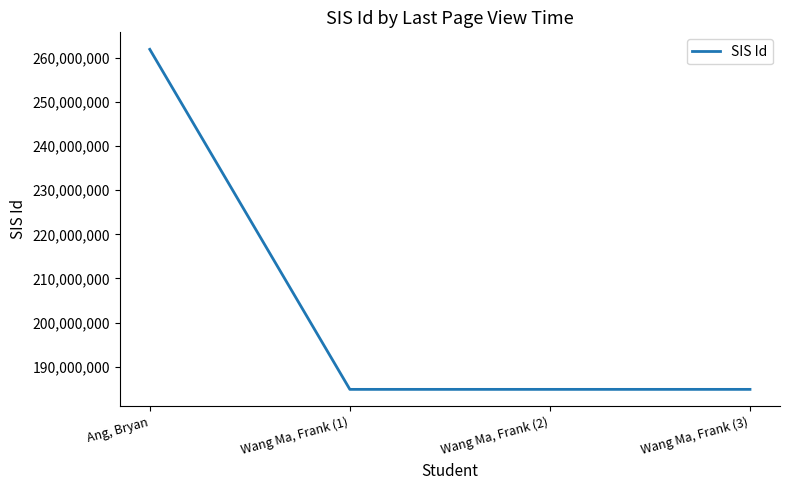

What is the minimum value shown in the chart?

184846458